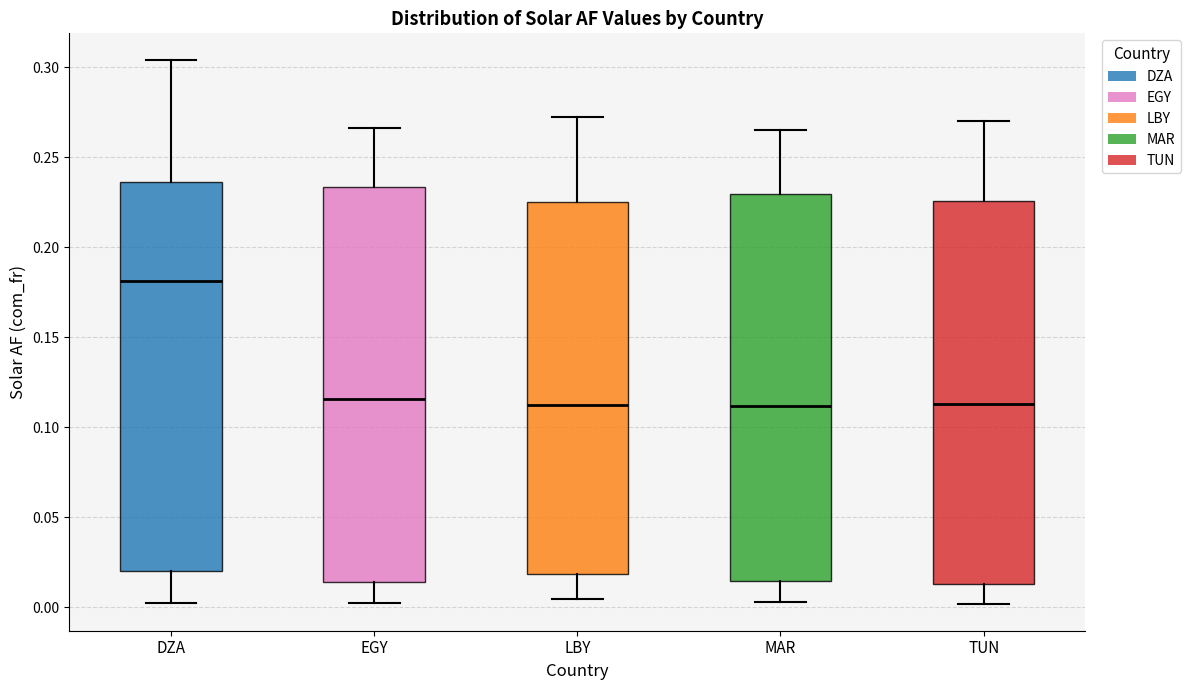

Where does the upper whisker of the box for DZA end on the y-axis? The values are not printed on the chart, so give them approximately, as read against the axis.

0.305